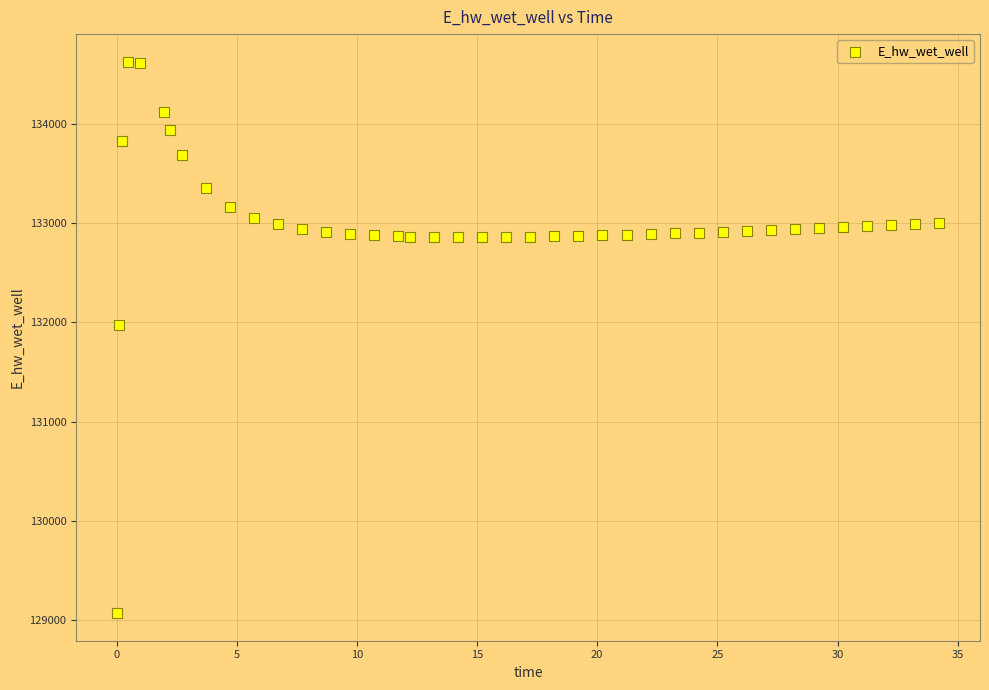

What Y value in the scatter plot is closest to 131849?

131970.0